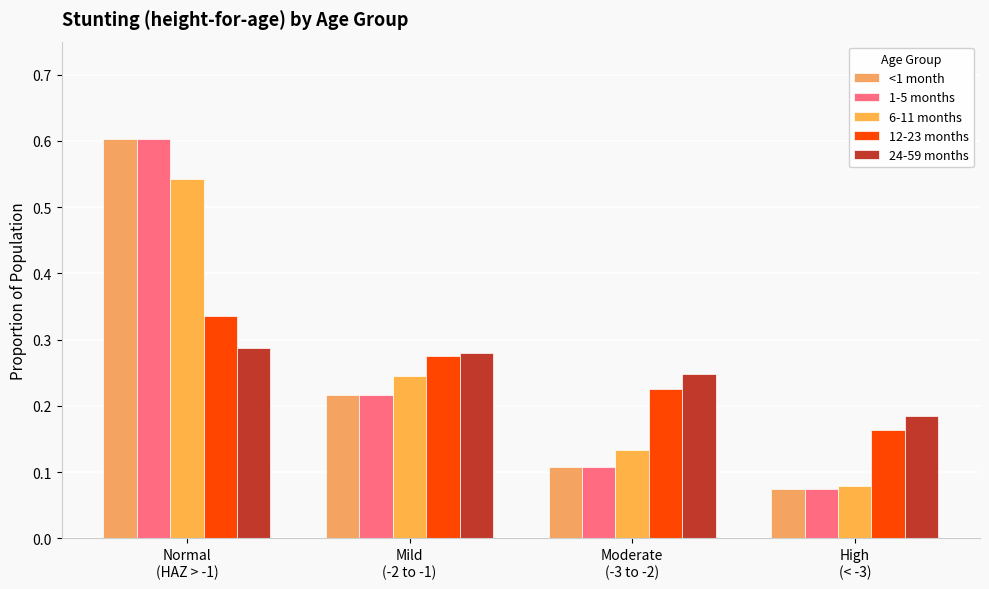

What position from the left is Moderate
(-3 to -2)?

3